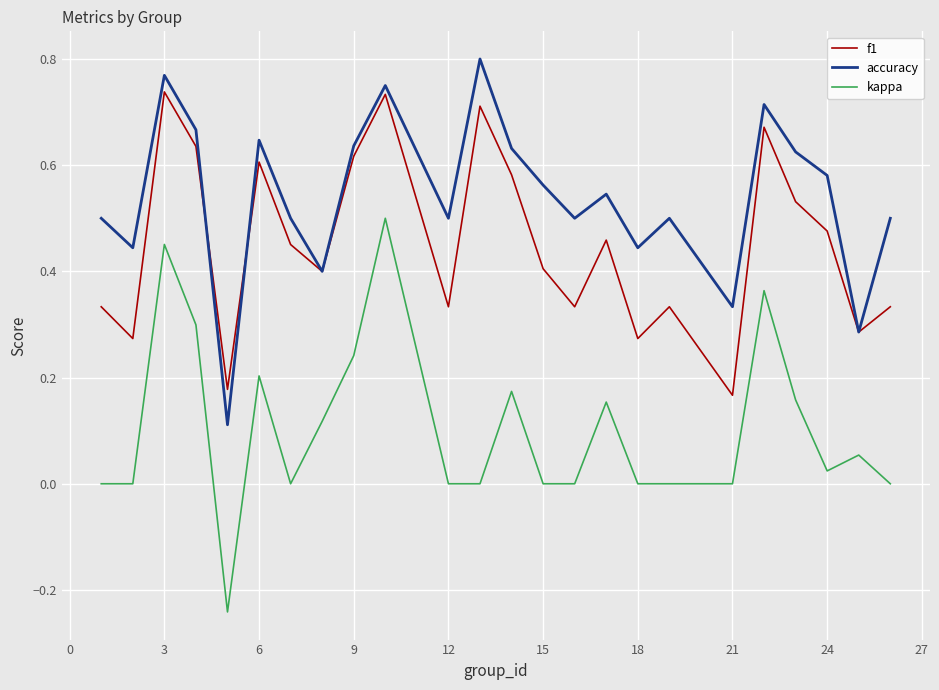

Which series has the widest spread of values?

kappa